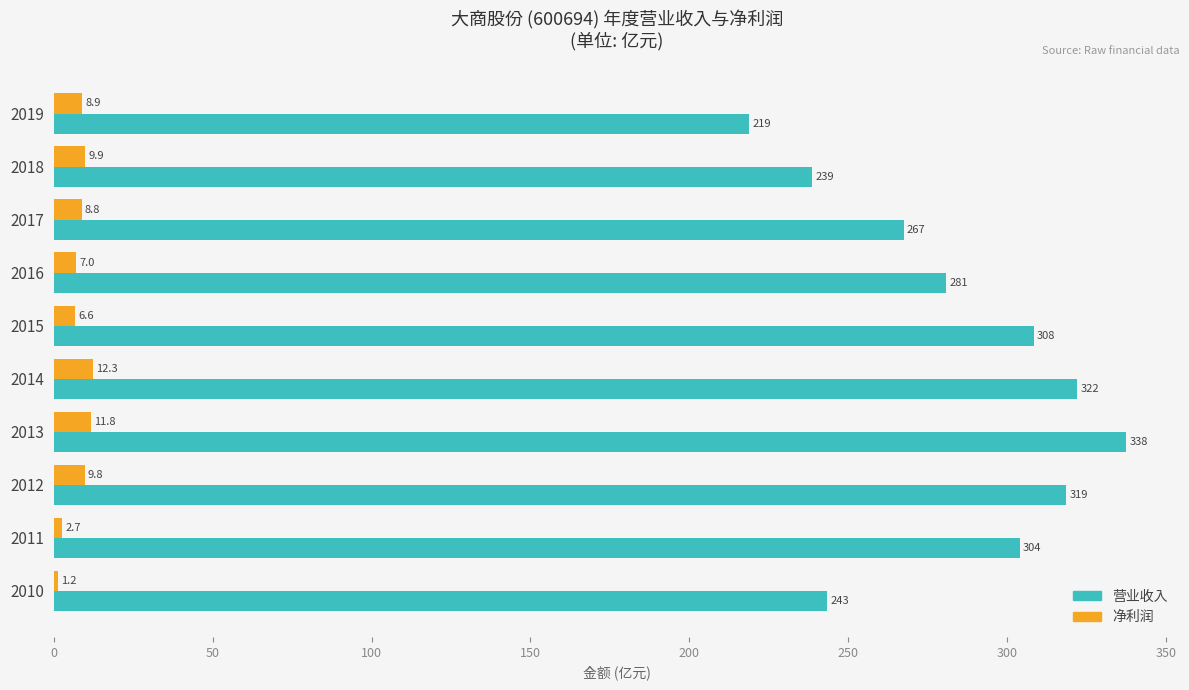

Which category has the lowest value across all series?

2010